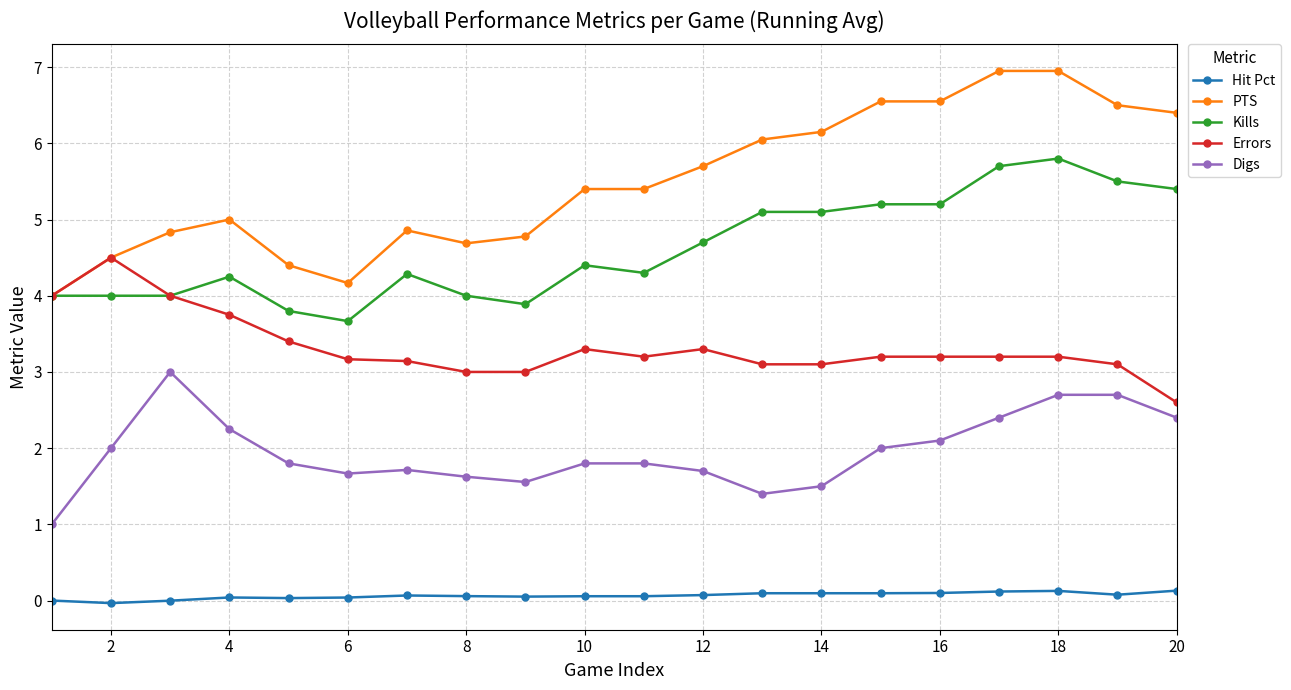

What is the maximum value shown in the chart?

7.0